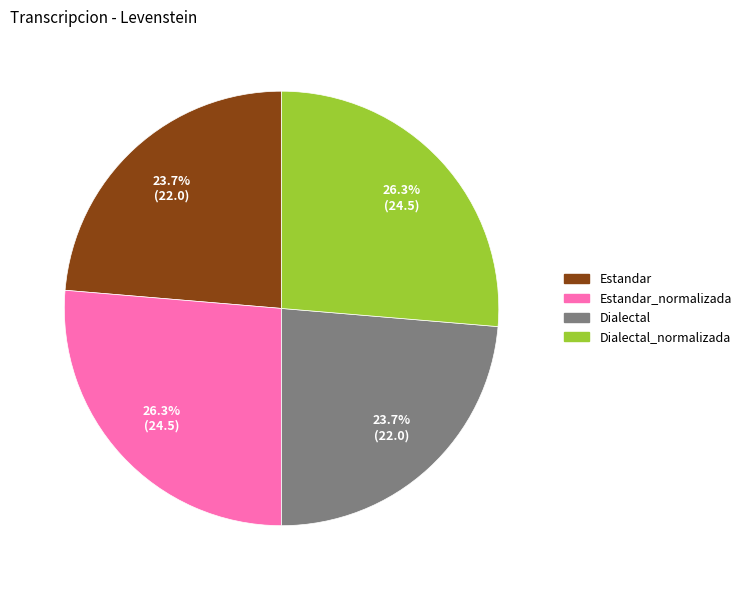

Is there a majority slice in this chart?

No